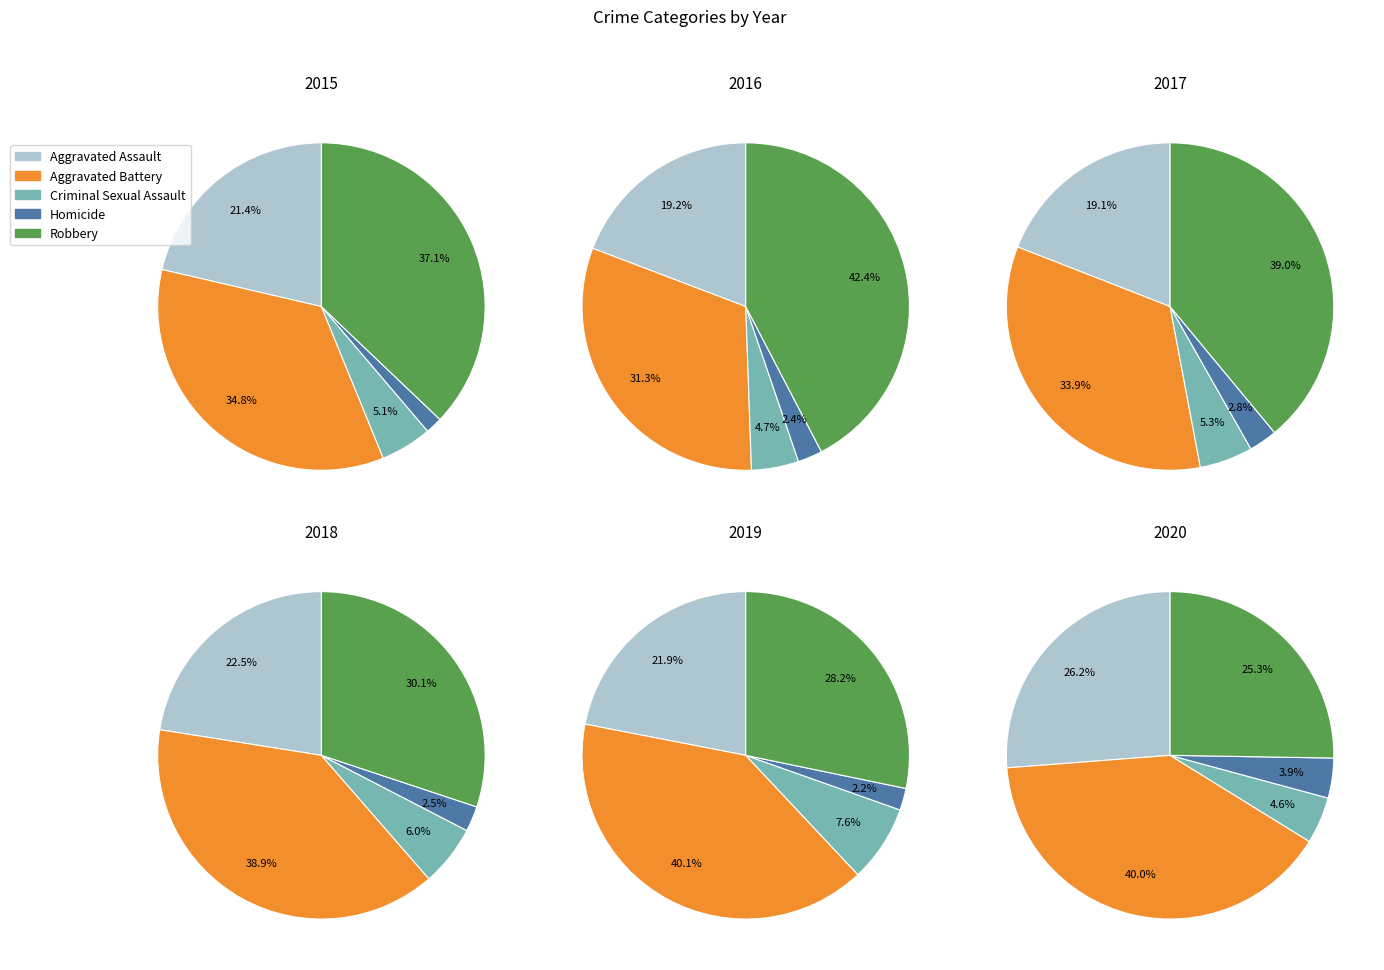

Does any single category account for the majority?

No